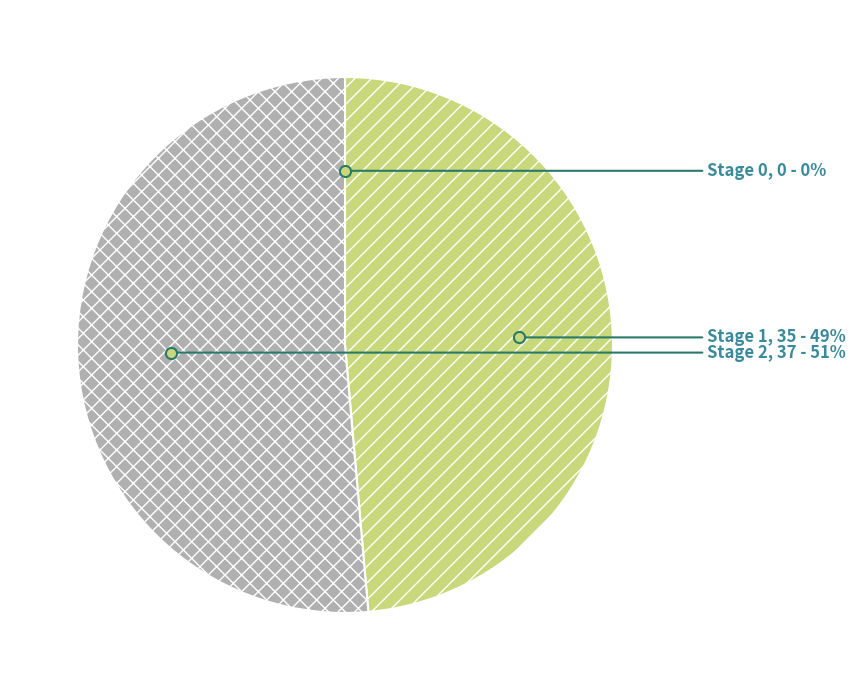

True or false: Stage 2 accounts for 61% of the total.

False